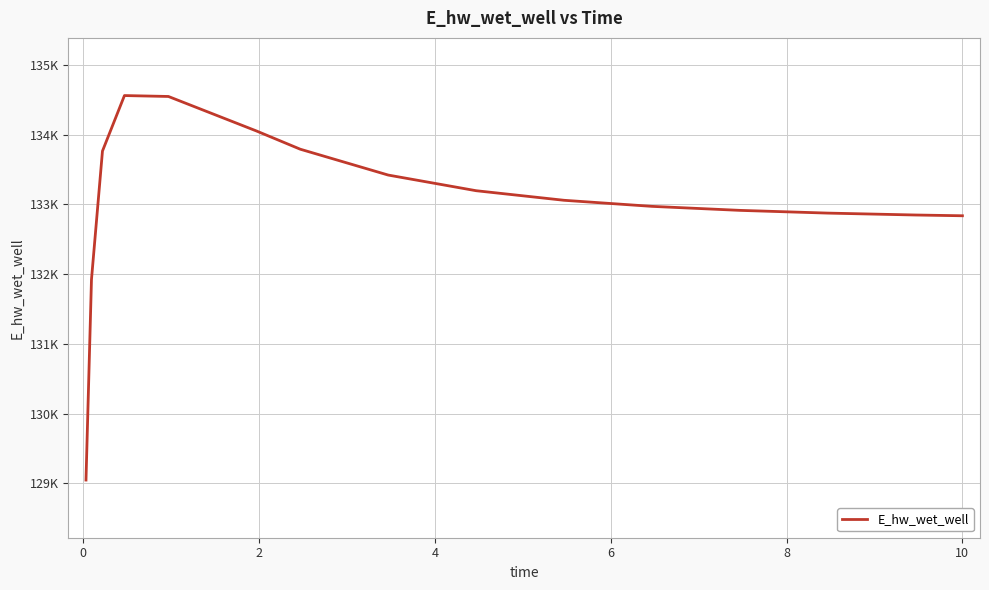

Does the chart display data point markers on the line(s)?

No